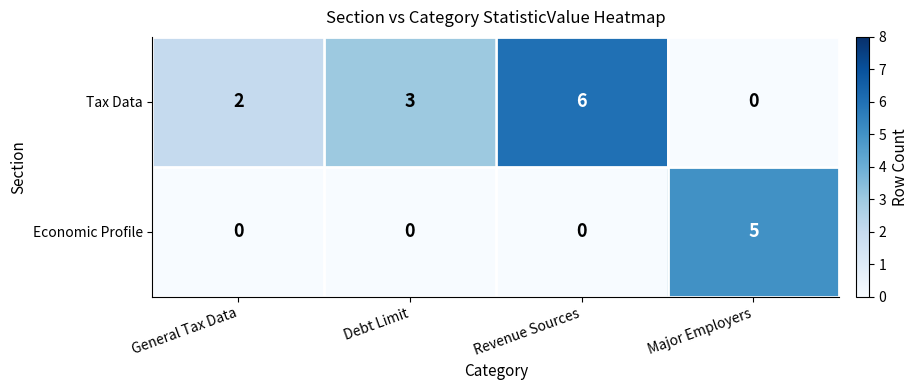

Which has a higher value, Major Employers or Revenue Sources?

Revenue Sources